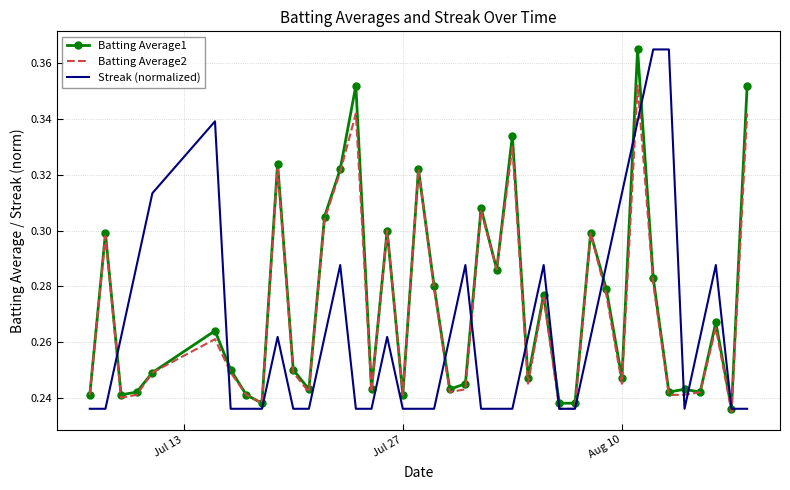

What are all the series names shown in the legend?

Batting Average1, Batting Average2, Streak (normalized)